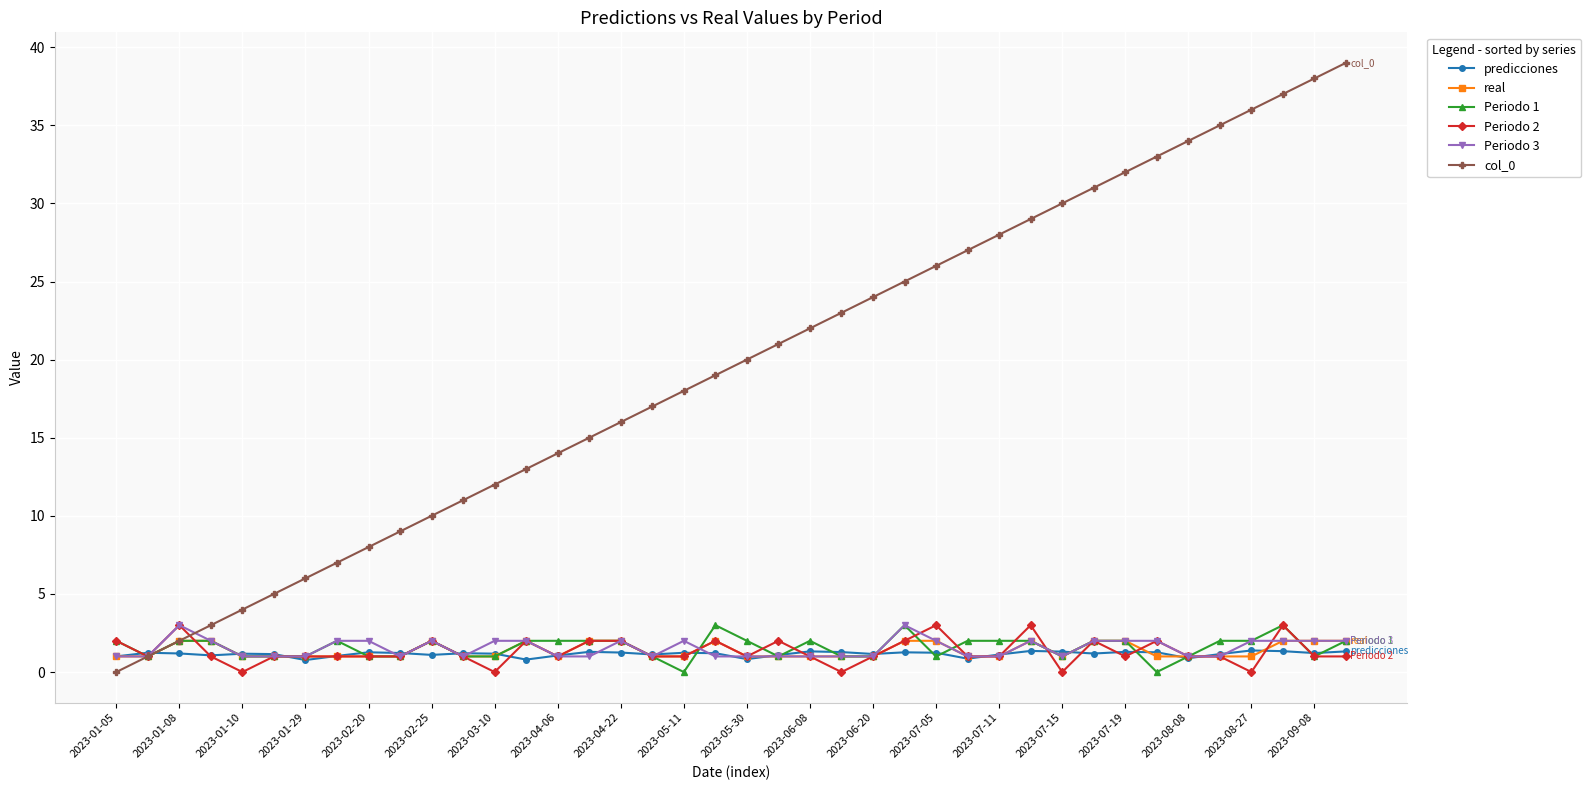

True or false: Periodo 3 has more than 0 interior local peaks.

True